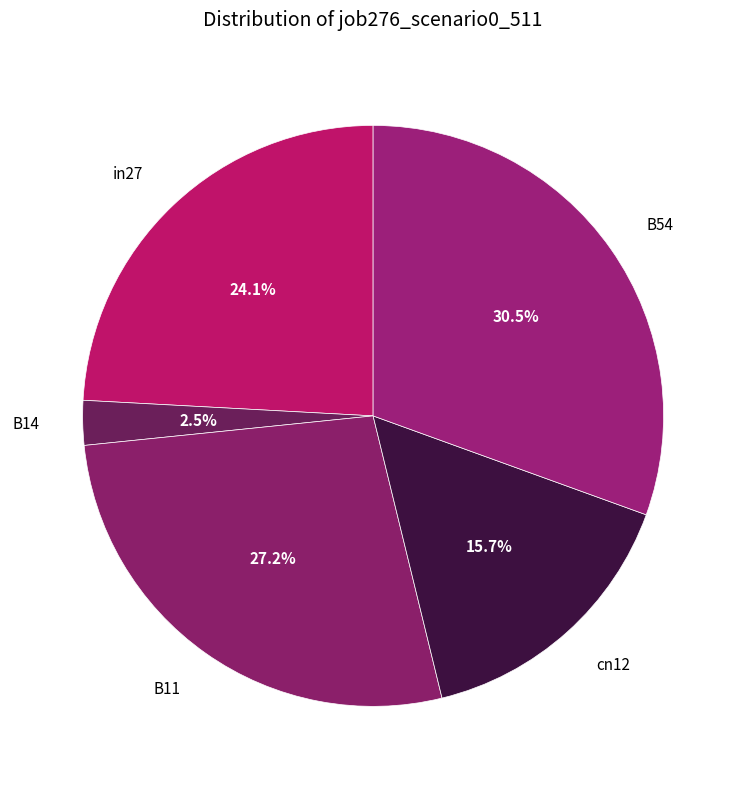

Rank the categories by value from lowest to highest.

B14, cn12, in27, B11, B54